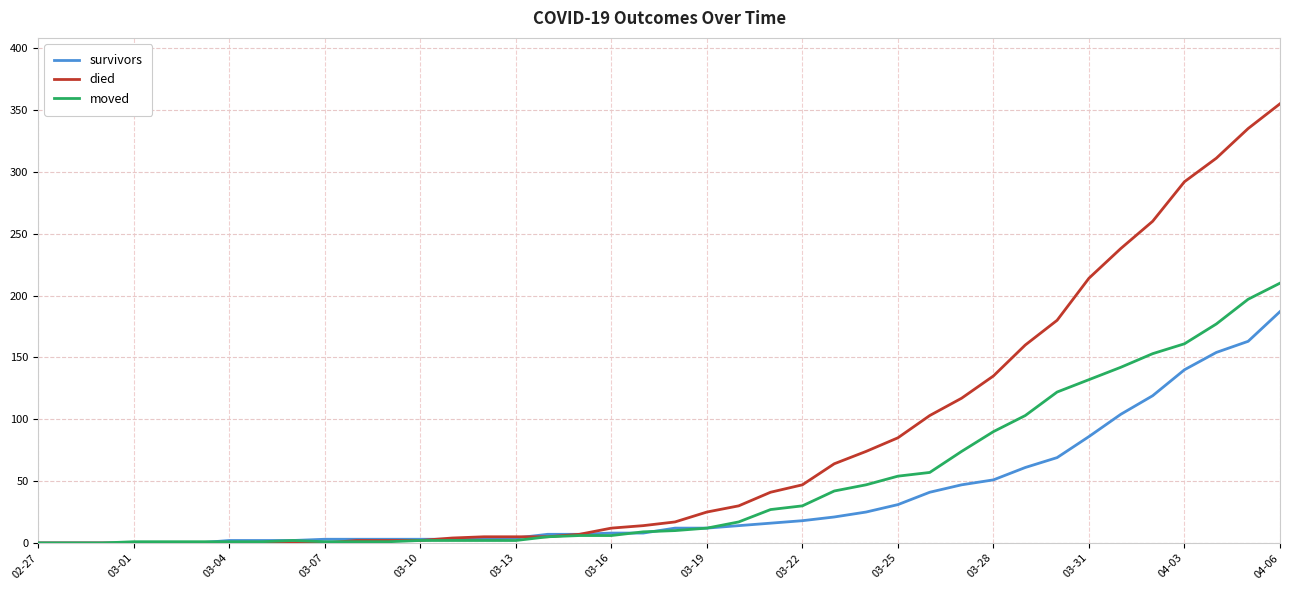

What is the greatest value displayed?

355